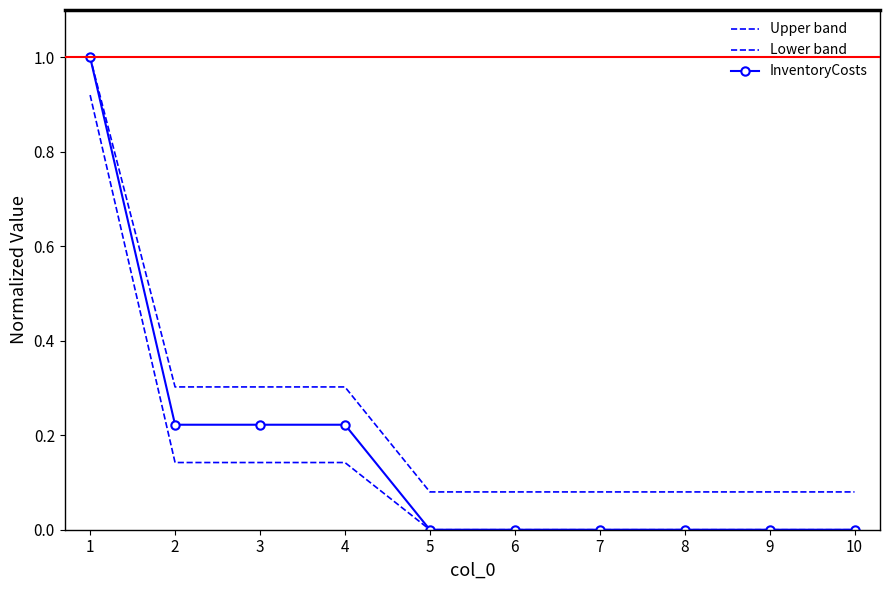

Reading left to right, extract all data points from this chart.

Upper band: 1=1.0	2=0.3	3=0.3	4=0.3	5=0.1	6=0.1	7=0.1	8=0.1	9=0.1	10=0.1
Lower band: 1=0.9	2=0.1	3=0.1	4=0.1	5=0.0	6=0.0	7=0.0	8=0.0	9=0.0	10=0.0
InventoryCosts: 1=1.0	2=0.2	3=0.2	4=0.2	5=0.0	6=0.0	7=0.0	8=0.0	9=0.0	10=0.0